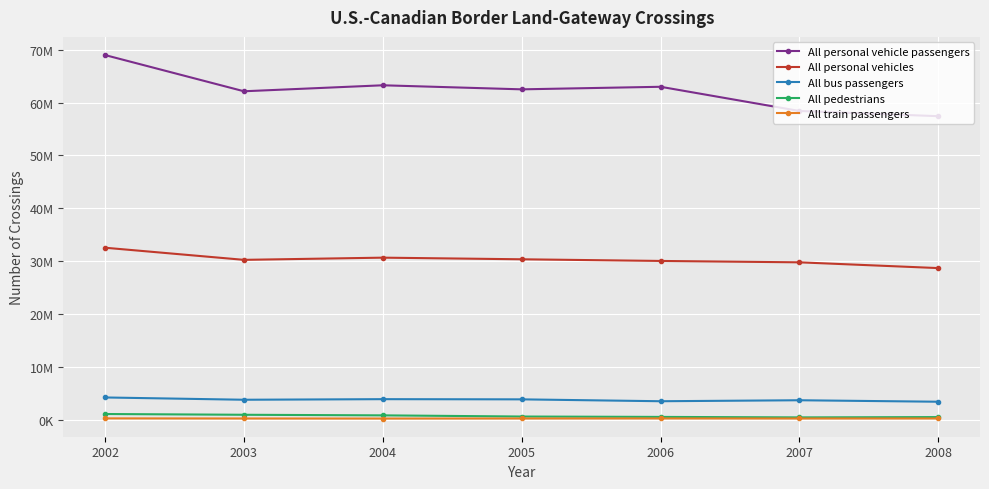

What are all the series names shown in the legend?

All personal vehicle passengers, All personal vehicles, All bus passengers, All pedestrians, All train passengers